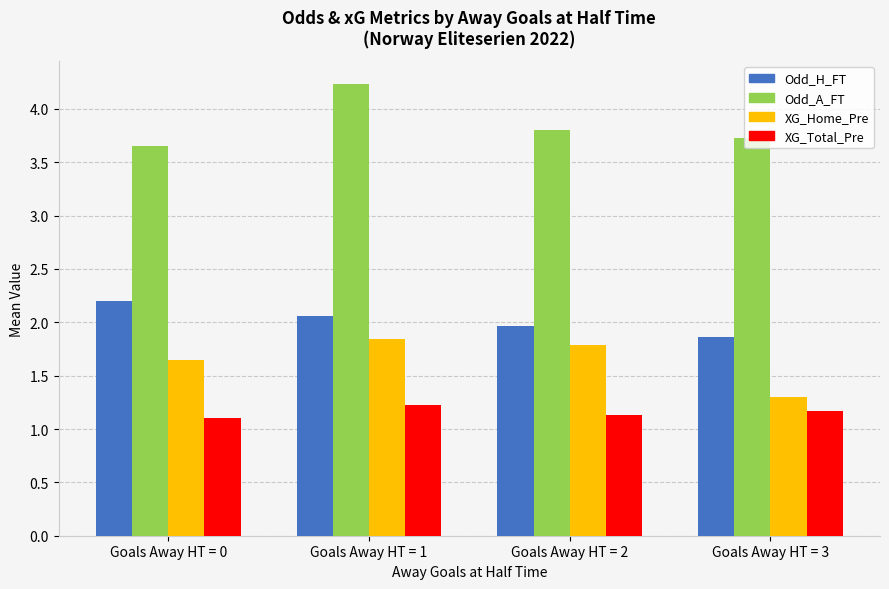

How many data points in Odd_H_FT are less than 2?

2